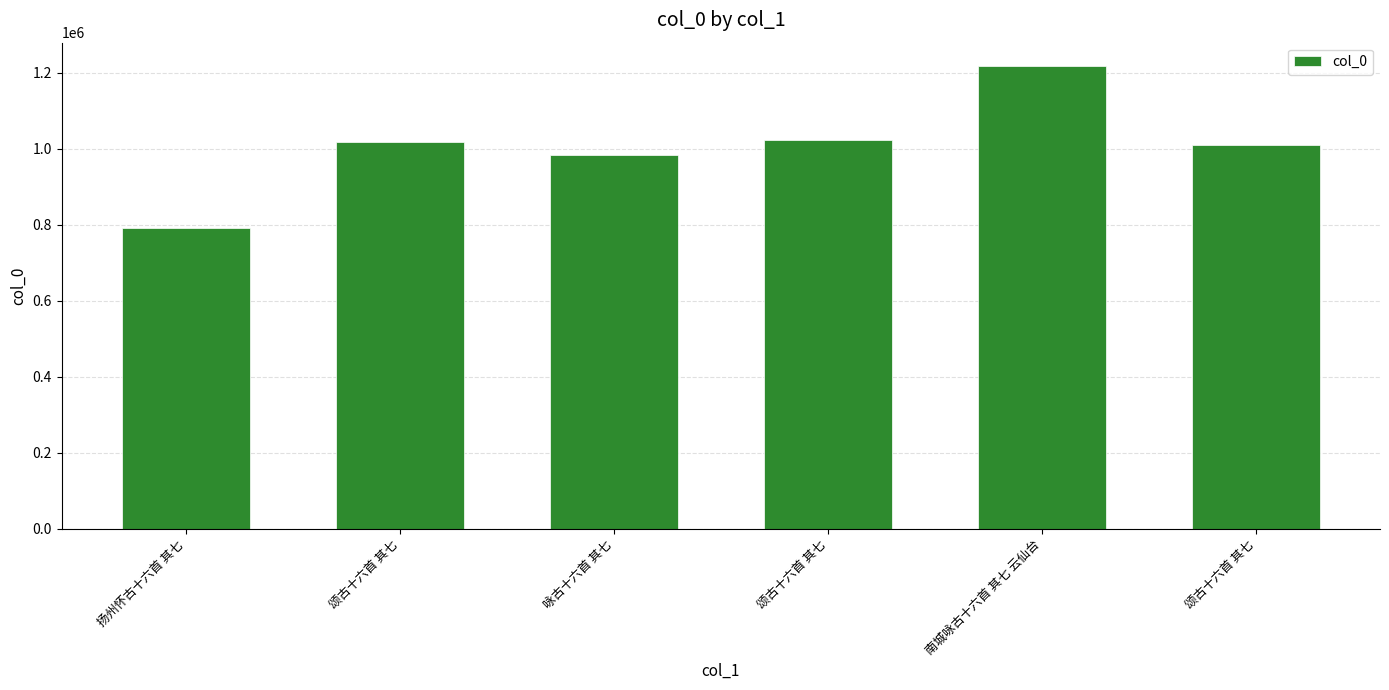

What is the ratio of the value at 颂古十六首 其七 to the value at 咏古十六首 其七?

1.0